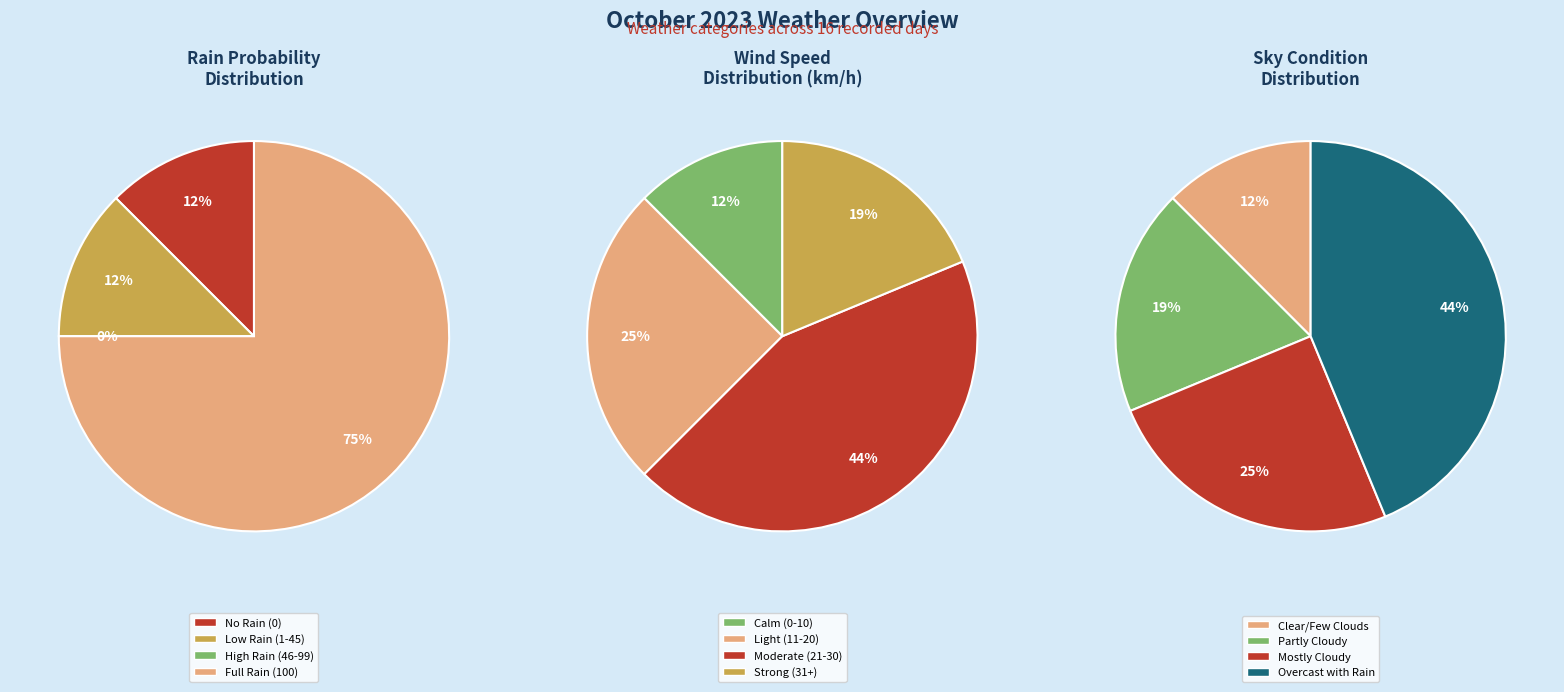

Does any single category account for the majority?

No